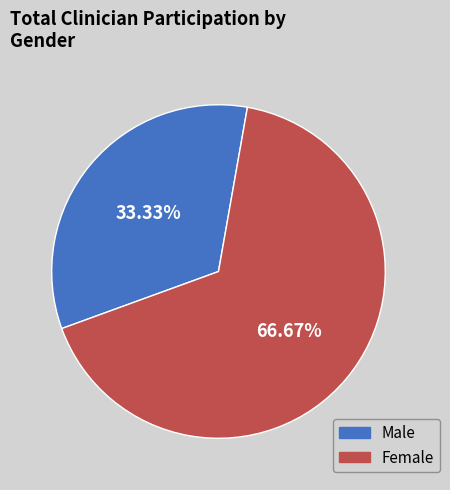

Which category has the smallest portion of the pie?

Male